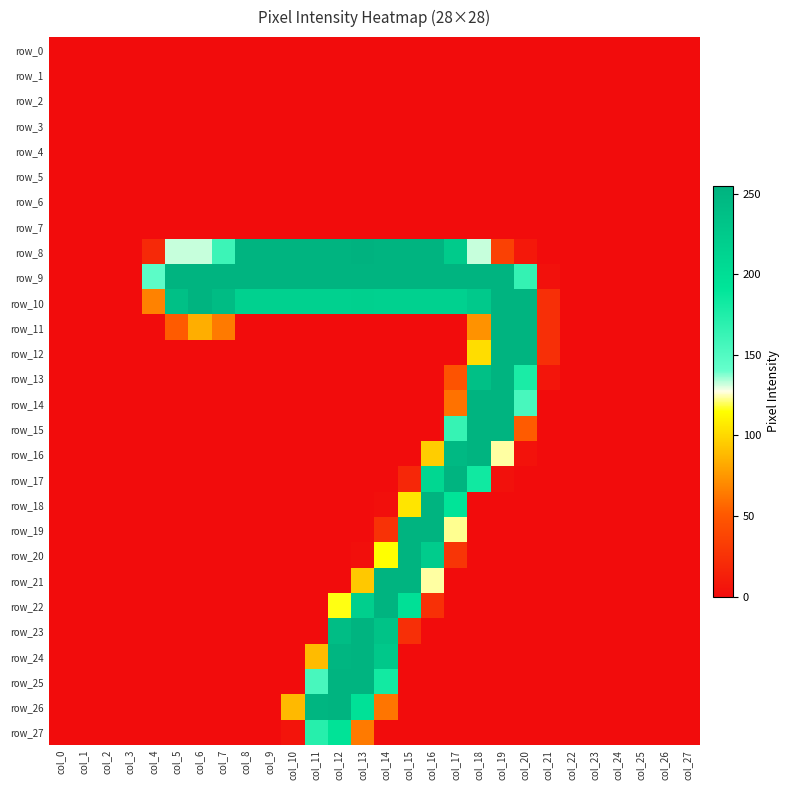

Reading left to right, what are all the values shown in this chart?

row_0: 0	0	0	0	0	0	0	0	0	0	0	0	0	0	0	0	0	0	0	0	0	0	0	0	0	0	0	0
row_1: 0	0	0	0	0	0	0	0	0	0	0	0	0	0	0	0	0	0	0	0	0	0	0	0	0	0	0	0
row_2: 0	0	0	0	0	0	0	0	0	0	0	0	0	0	0	0	0	0	0	0	0	0	0	0	0	0	0	0
row_3: 0	0	0	0	0	0	0	0	0	0	0	0	0	0	0	0	0	0	0	0	0	0	0	0	0	0	0	0
row_4: 0	0	0	0	0	0	0	0	0	0	0	0	0	0	0	0	0	0	0	0	0	0	0	0	0	0	0	0
row_5: 0	0	0	0	0	0	0	0	0	0	0	0	0	0	0	0	0	0	0	0	0	0	0	0	0	0	0	0
row_6: 0	0	0	0	0	0	0	0	0	0	0	0	0	0	0	0	0	0	0	0	0	0	0	0	0	0	0	0
row_7: 0	0	0	0	0	0	0	0	0	0	0	0	0	0	0	0	0	0	0	0	0	0	0	0	0	0	0	0
row_8: 0	0	0	0	19	132	132	161	253	253	253	253	253	255	253	253	253	224	132	35	8	0	0	0	0	0	0	0
row_9: 0	0	0	0	145	252	252	252	252	252	252	252	252	253	252	252	252	252	252	252	165	3	0	0	0	0	0	0
row_10: 0	0	0	0	67	238	252	243	216	216	216	216	216	217	216	216	216	216	226	252	252	23	0	0	0	0	0	0
row_11: 0	0	0	0	0	52	84	64	0	0	0	0	0	0	0	0	0	0	73	252	252	23	0	0	0	0	0	0
row_12: 0	0	0	0	0	0	0	0	0	0	0	0	0	0	0	0	0	0	102	252	252	23	0	0	0	0	0	0
row_13: 0	0	0	0	0	0	0	0	0	0	0	0	0	0	0	0	0	47	238	252	178	6	0	0	0	0	0	0
row_14: 0	0	0	0	0	0	0	0	0	0	0	0	0	0	0	0	0	61	252	252	155	0	0	0	0	0	0	0
row_15: 0	0	0	0	0	0	0	0	0	0	0	0	0	0	0	0	0	164	252	252	52	0	0	0	0	0	0	0
row_16: 0	0	0	0	0	0	0	0	0	0	0	0	0	0	0	0	96	246	252	124	4	0	0	0	0	0	0	0
row_17: 0	0	0	0	0	0	0	0	0	0	0	0	0	0	0	18	209	252	183	3	0	0	0	0	0	0	0	0
row_18: 0	0	0	0	0	0	0	0	0	0	0	0	0	0	2	105	253	193	0	0	0	0	0	0	0	0	0	0
row_19: 0	0	0	0	0	0	0	0	0	0	0	0	0	0	25	252	252	123	0	0	0	0	0	0	0	0	0	0
row_20: 0	0	0	0	0	0	0	0	0	0	0	0	0	2	115	252	222	27	0	0	0	0	0	0	0	0	0	0
row_21: 0	0	0	0	0	0	0	0	0	0	0	0	0	94	252	252	124	0	0	0	0	0	0	0	0	0	0	0
row_22: 0	0	0	0	0	0	0	0	0	0	0	0	116	219	252	197	24	0	0	0	0	0	0	0	0	0	0	0
row_23: 0	0	0	0	0	0	0	0	0	0	0	0	241	253	234	23	0	0	0	0	0	0	0	0	0	0	0	0
row_24: 0	0	0	0	0	0	0	0	0	0	0	89	250	253	228	0	0	0	0	0	0	0	0	0	0	0	0	0
row_25: 0	0	0	0	0	0	0	0	0	0	0	155	252	253	182	0	0	0	0	0	0	0	0	0	0	0	0	0
row_26: 0	0	0	0	0	0	0	0	0	0	88	250	252	196	62	0	0	0	0	0	0	0	0	0	0	0	0	0
row_27: 0	0	0	0	0	0	0	0	0	0	5	172	194	64	0	0	0	0	0	0	0	0	0	0	0	0	0	0